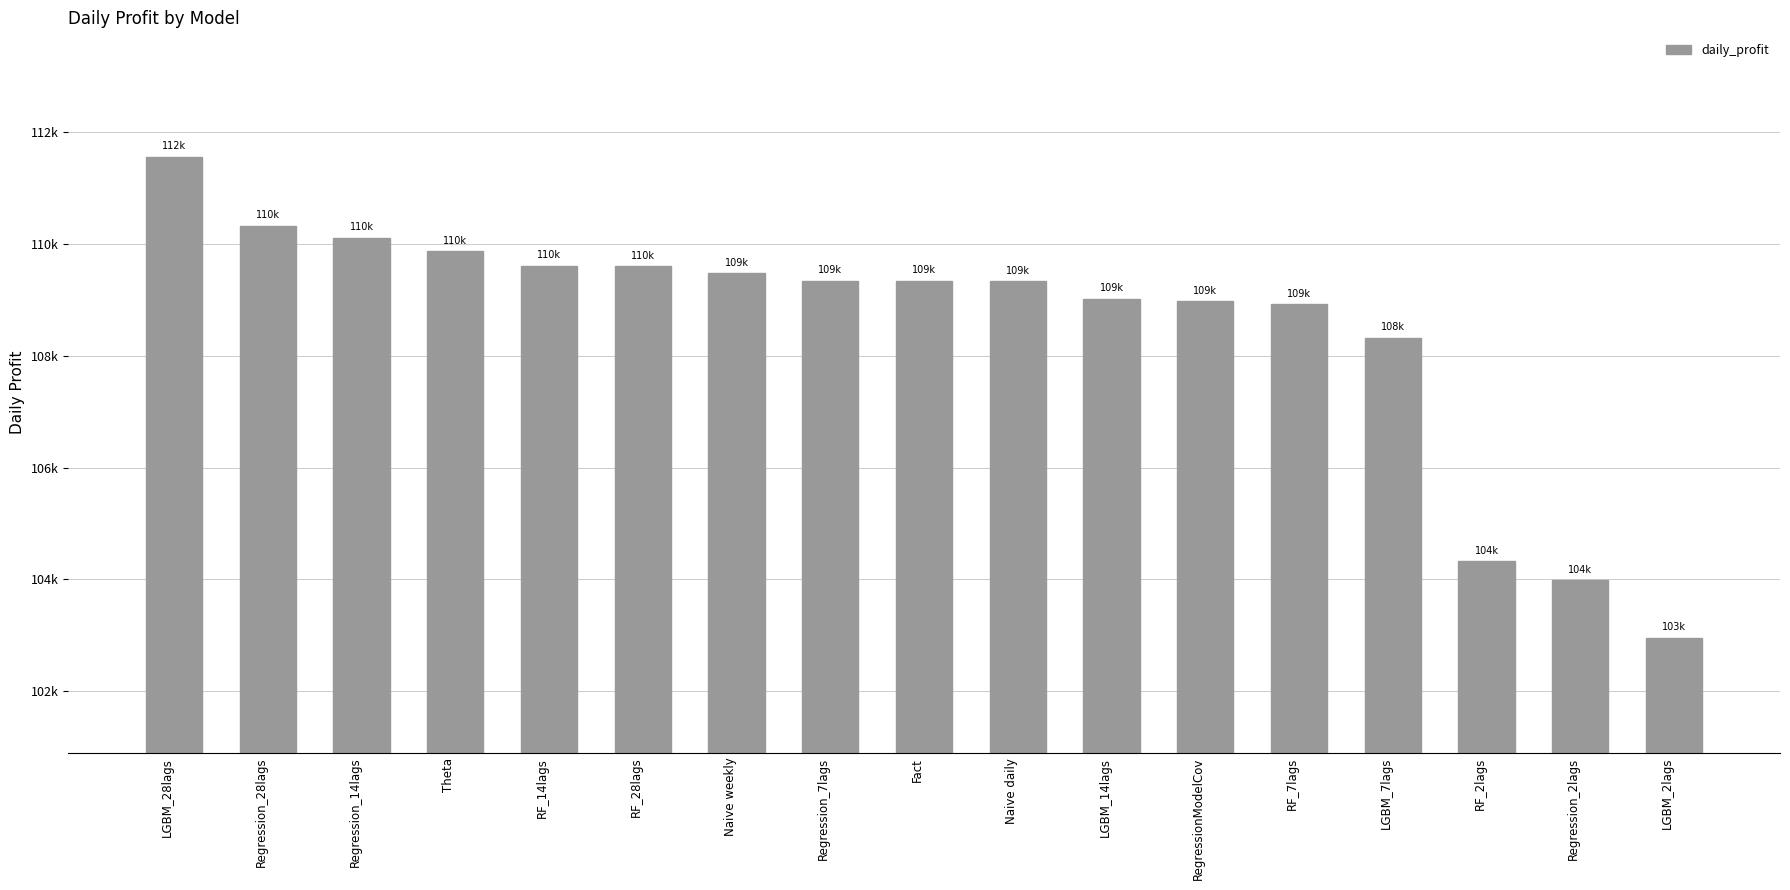

Is it true that the value at Regression_28lags is 110325.5?

True